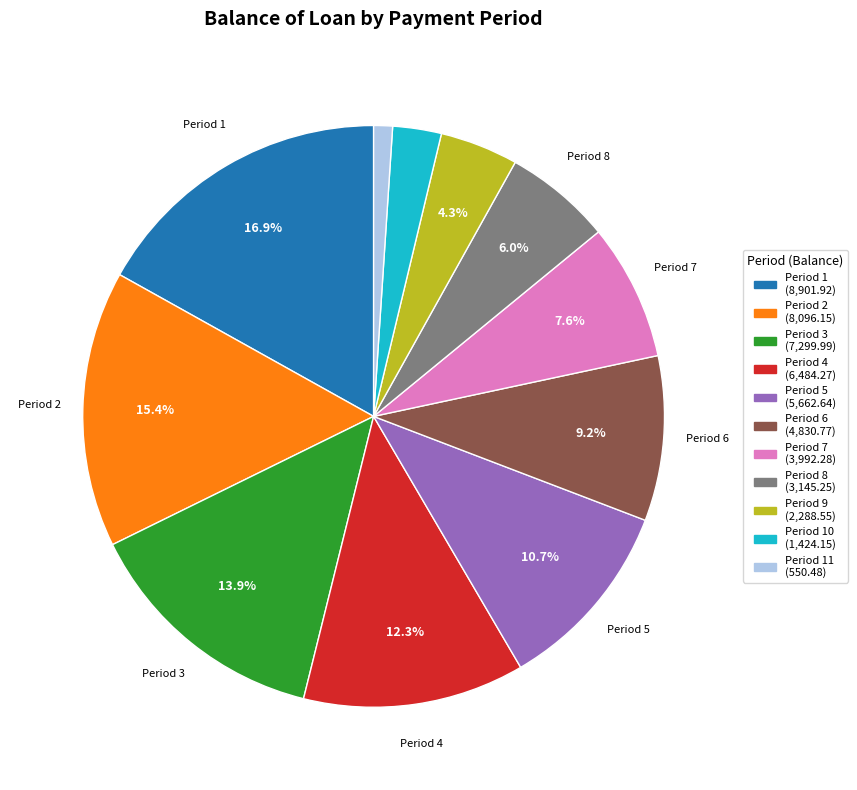

Does any single category account for the majority?

No